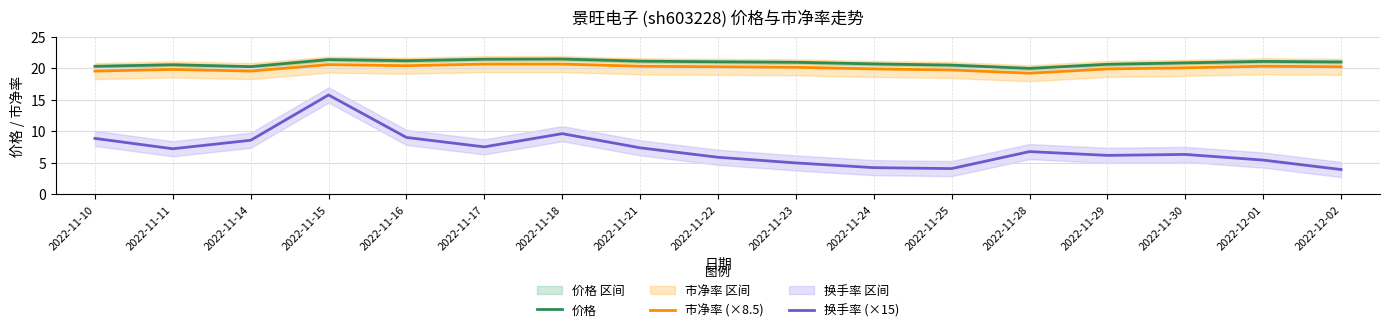

True or false: 市净率 (×8.5) and 换手率 (×15) intersect in this chart.

False